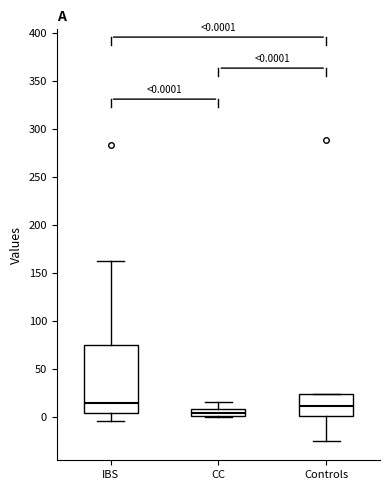

Comparing the boxes themselves (not the whiskers), which one is the tallest?

IBS